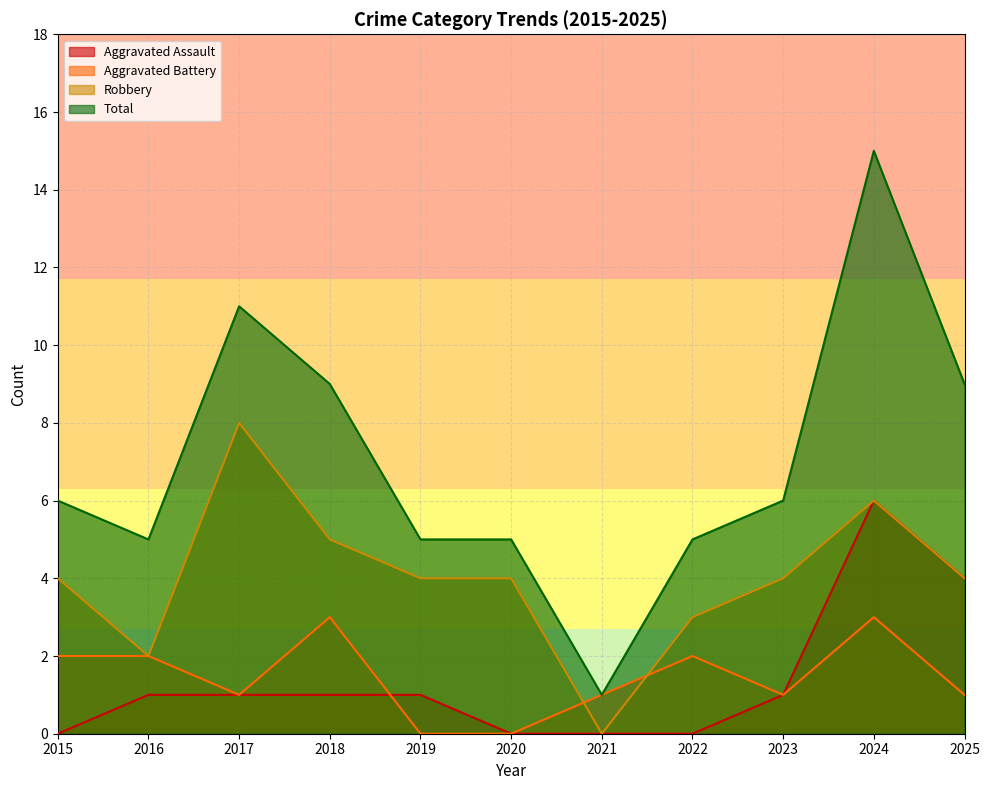

True or false: Total and Aggravated Battery intersect in this chart.

False